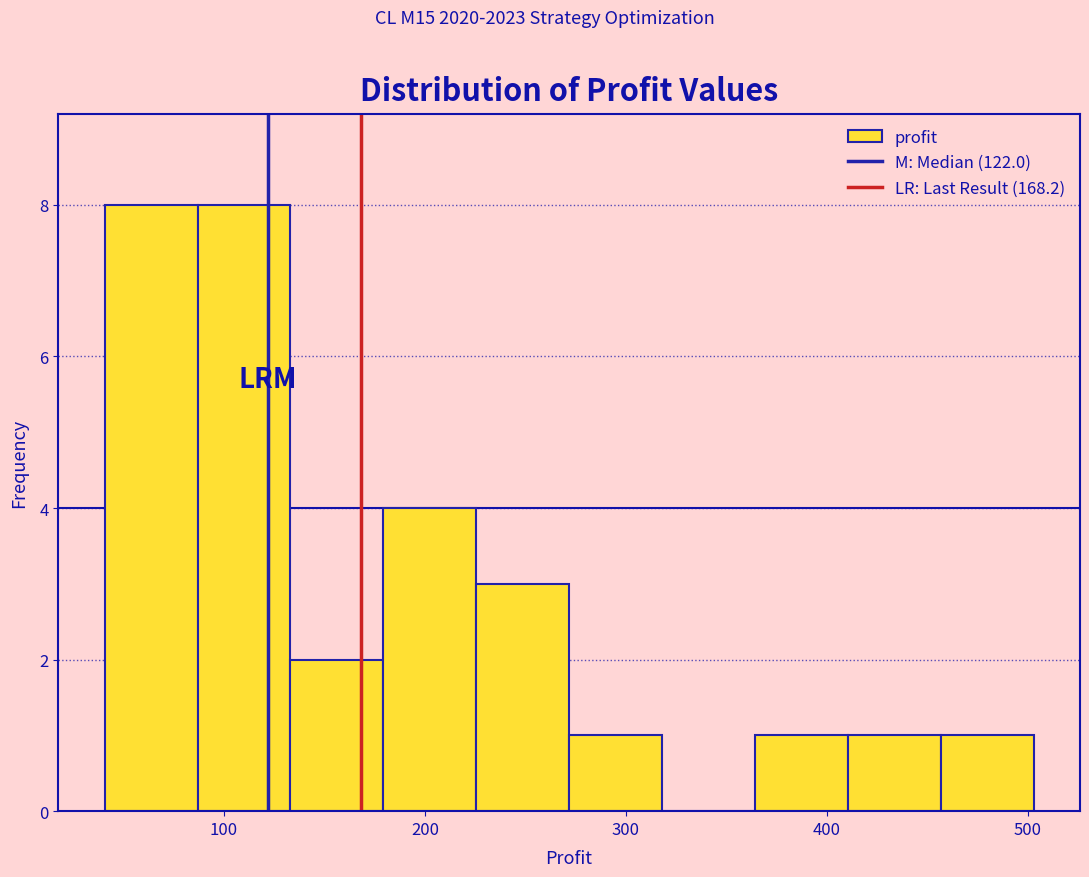

Reading left to right, transcribe this chart: for each bar, give the range it covers on the x-axis and its height. Neither the bar edges nor the heights are printed on the chart, so give them approximately, as read against the axes.

40 to 90: 8
90 to 130: 8
130 to 180: 2
180 to 230: 4
230 to 270: 3
270 to 320: 1
320 to 360: 0
360 to 410: 1
410 to 460: 1
460 to 500: 1